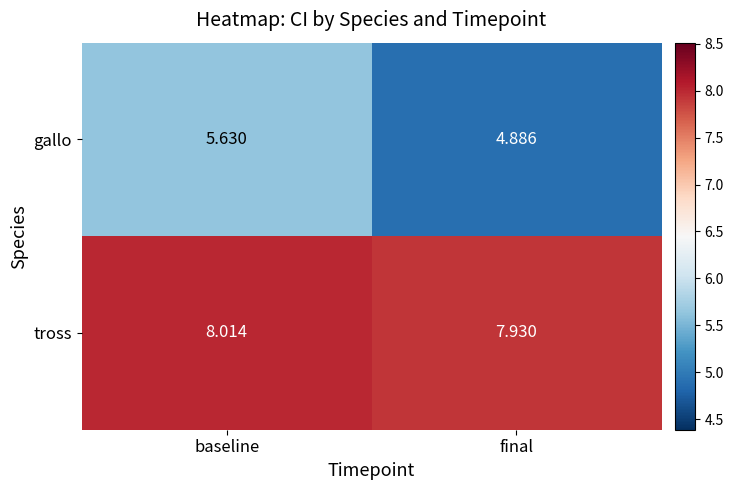

Which category has the highest value in the tross series?

baseline